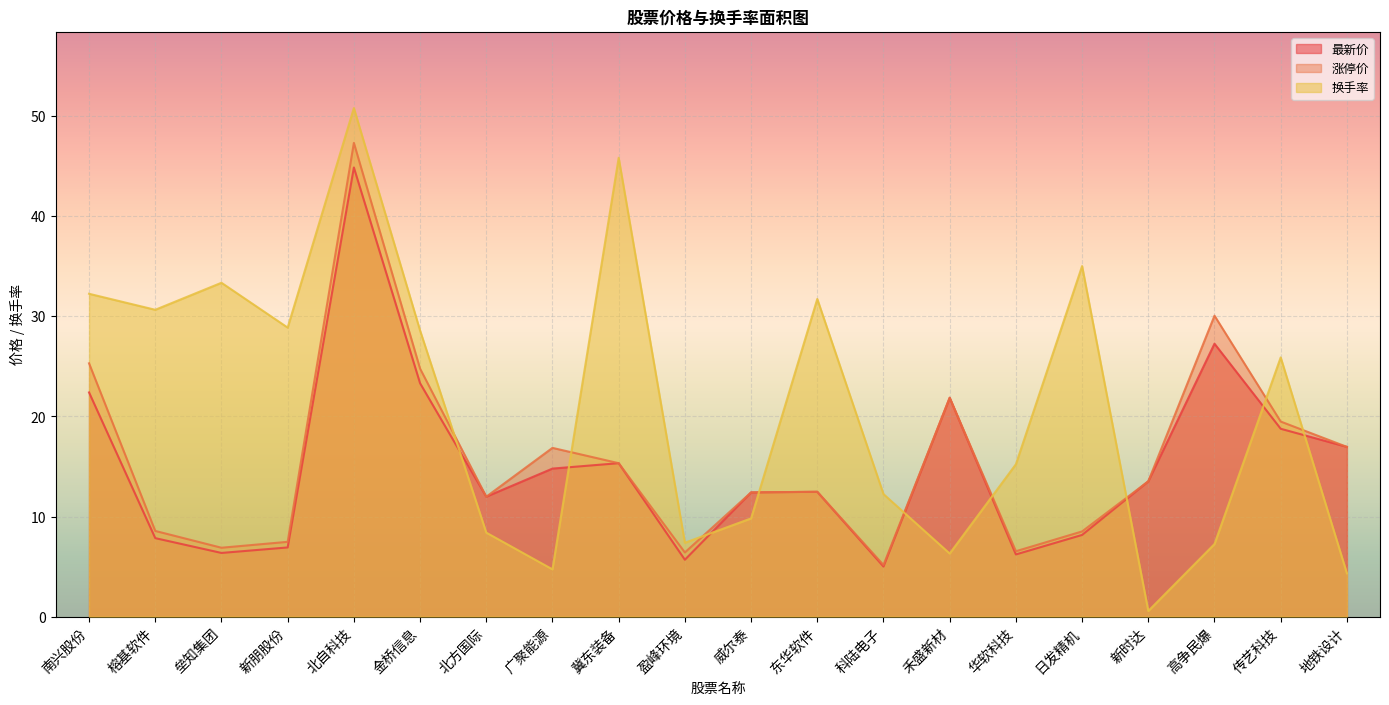

Where do 换手率 and 涨停价 first cross each other?

金桥信息 and 北方国际